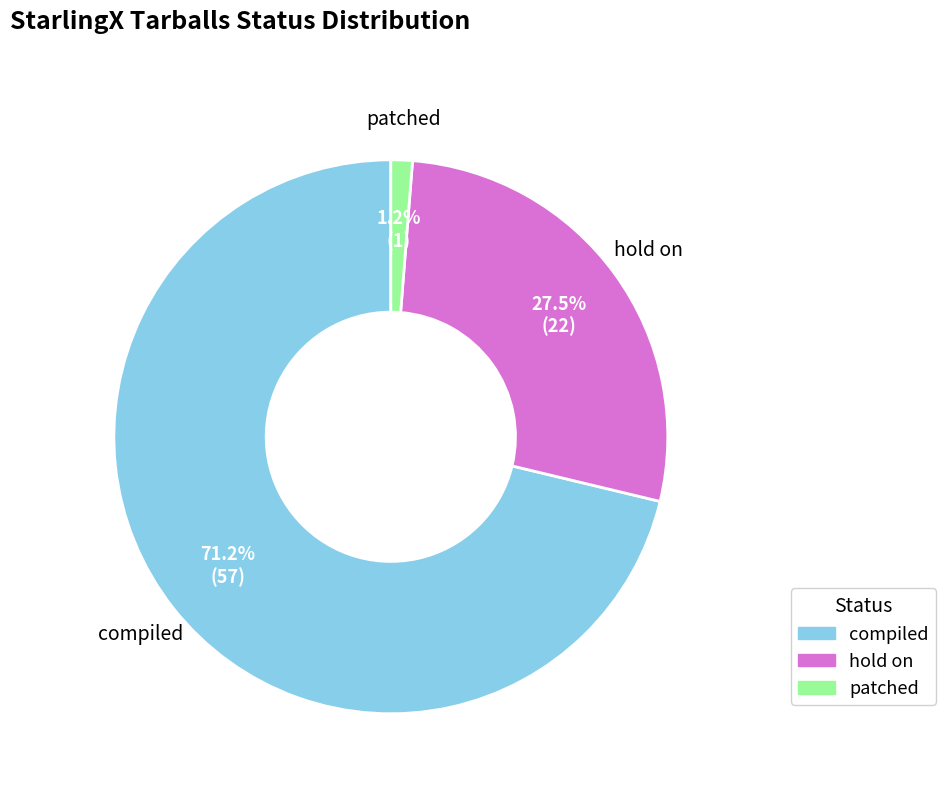

To the nearest percent, what is the average slice percentage?

33%